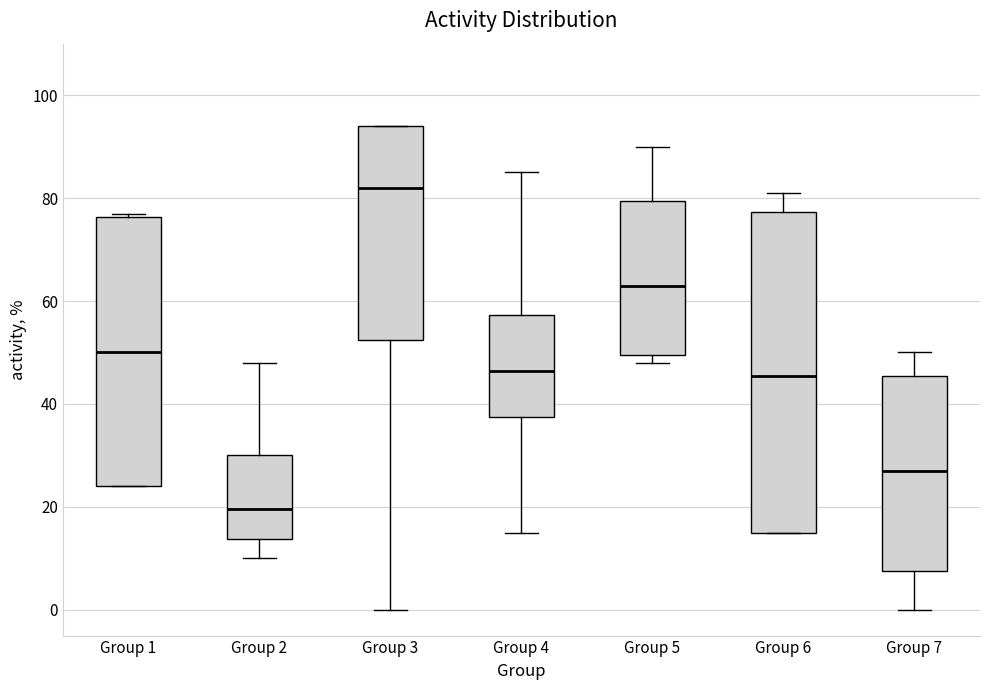

Reading left to right, read every box against the y-axis: the position of its median line, the range the box covers, and the ends of its whiskers. The values are not printed on the chart, so give them approximately, as read against the axis.

Group 1: median 50, box 24 to 76, whiskers 24 to 78
Group 2: median 20, box 14 to 30, whiskers 10 to 48
Group 3: median 82, box 52 to 94, whiskers 0 to 94
Group 4: median 46, box 38 to 58, whiskers 16 to 86
Group 5: median 64, box 50 to 80, whiskers 48 to 90
Group 6: median 46, box 16 to 78, whiskers 16 to 82
Group 7: median 28, box 8 to 46, whiskers 0 to 50